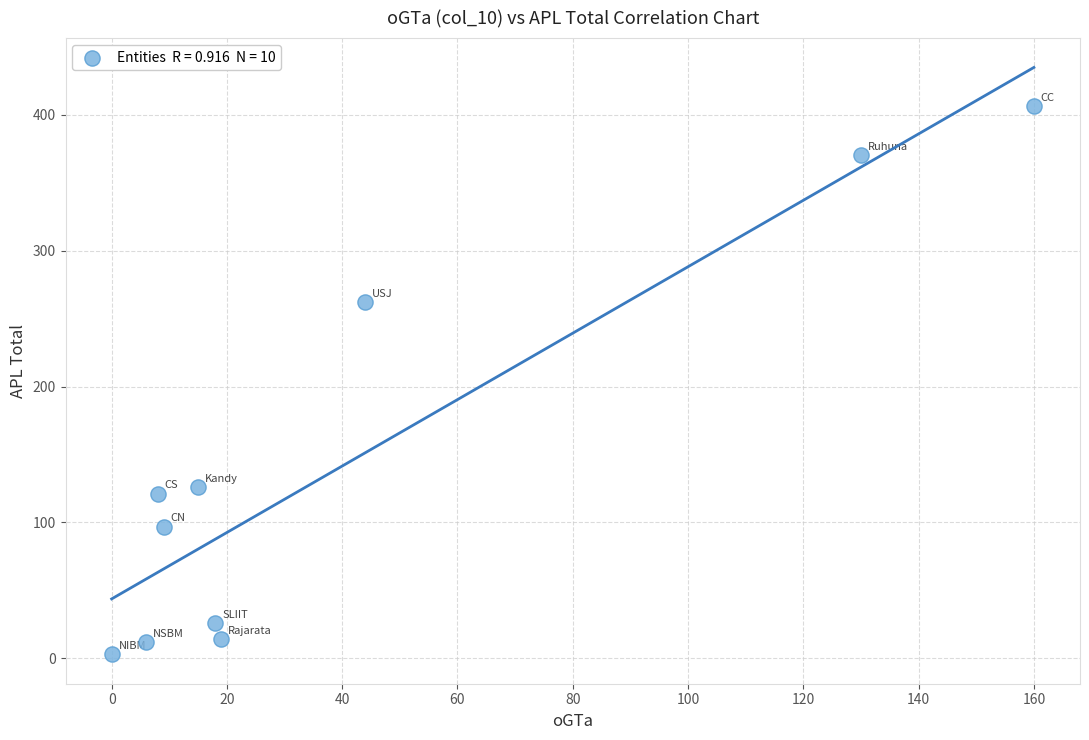

What is the range of X values (max minus min)?

160